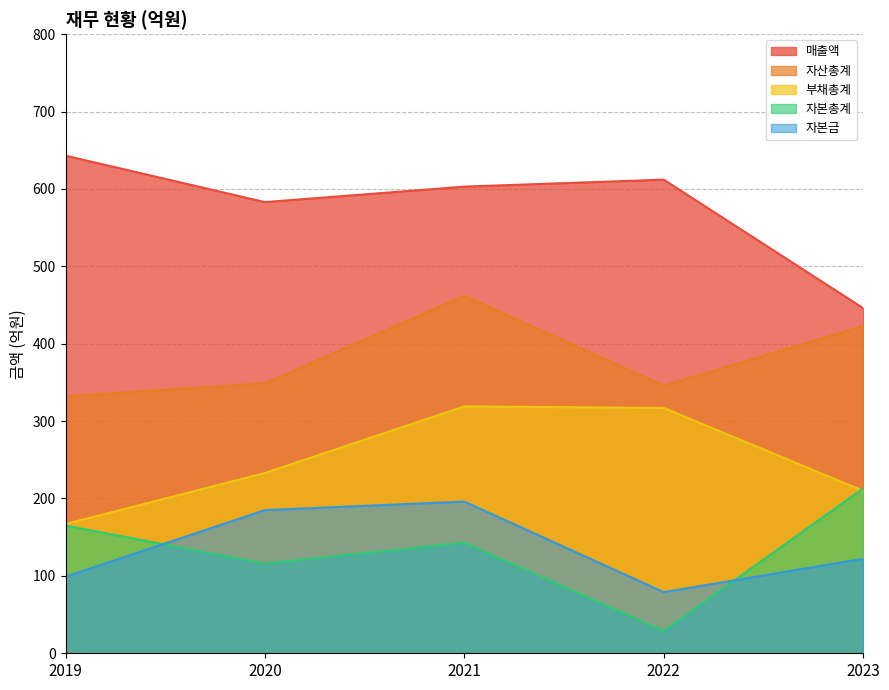

What is the sum of the 부채총계 values at 2023 and 2022?

527